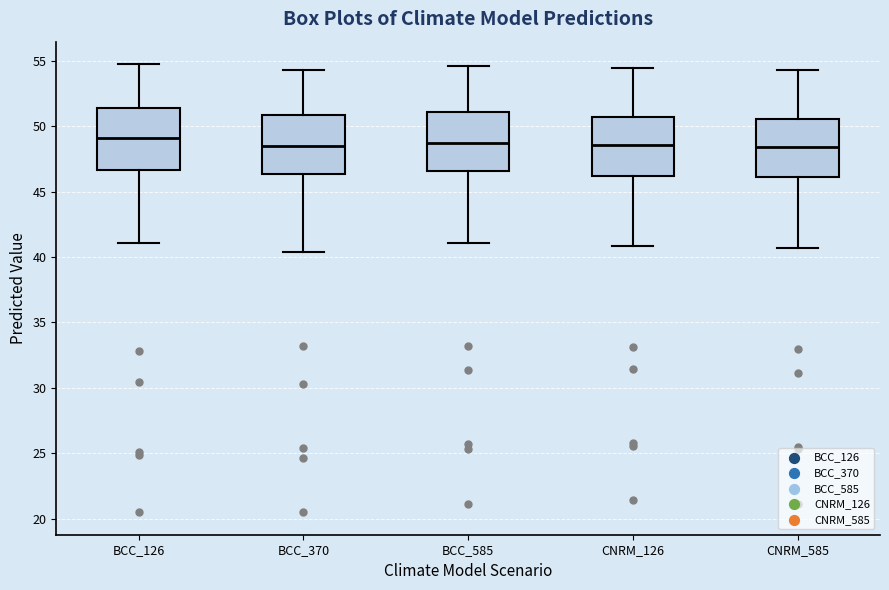

Where does the upper whisker of the box for CNRM_585 end on the y-axis? The values are not printed on the chart, so give them approximately, as read against the axis.

54.5